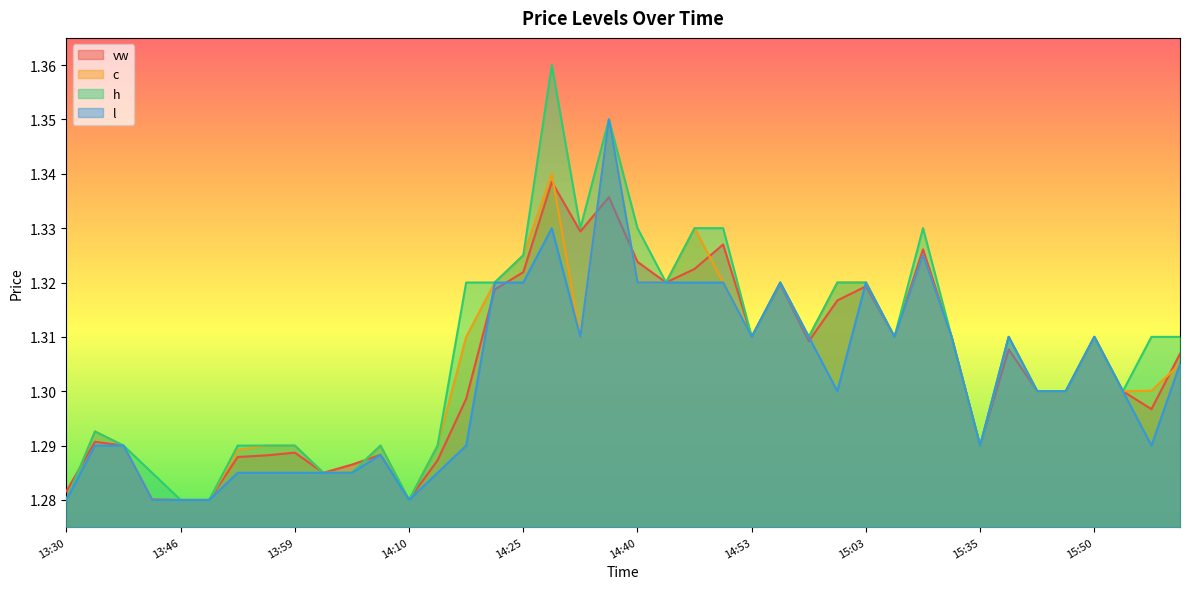

Reading left to right, transcribe all the data shown in this chart.

vw: 1.3	1.3	1.3	1.3	1.3	1.3	1.3	1.3	1.3	1.3	1.3	1.3	1.3	1.3	1.3	1.3	1.3	1.3	1.3	1.3	1.3	1.3	1.3	1.3	1.3	1.3	1.3	1.3	1.3	1.3	1.3	1.3	1.3	1.3	1.3	1.3	1.3	1.3	1.3	1.3
c: 1.3	1.3	1.3	1.3	1.3	1.3	1.3	1.3	1.3	1.3	1.3	1.3	1.3	1.3	1.3	1.3	1.3	1.3	1.3	1.4	1.3	1.3	1.3	1.3	1.3	1.3	1.3	1.3	1.3	1.3	1.3	1.3	1.3	1.3	1.3	1.3	1.3	1.3	1.3	1.3
h: 1.3	1.3	1.3	1.3	1.3	1.3	1.3	1.3	1.3	1.3	1.3	1.3	1.3	1.3	1.3	1.3	1.3	1.4	1.3	1.4	1.3	1.3	1.3	1.3	1.3	1.3	1.3	1.3	1.3	1.3	1.3	1.3	1.3	1.3	1.3	1.3	1.3	1.3	1.3	1.3
l: 1.3	1.3	1.3	1.3	1.3	1.3	1.3	1.3	1.3	1.3	1.3	1.3	1.3	1.3	1.3	1.3	1.3	1.3	1.3	1.4	1.3	1.3	1.3	1.3	1.3	1.3	1.3	1.3	1.3	1.3	1.3	1.3	1.3	1.3	1.3	1.3	1.3	1.3	1.3	1.3